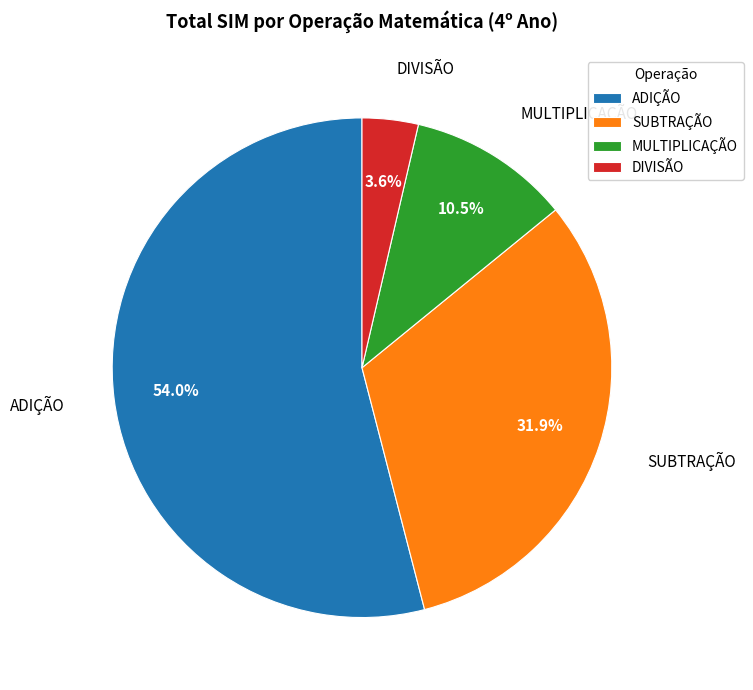

What is the smallest slice in the pie chart?

DIVISÃO